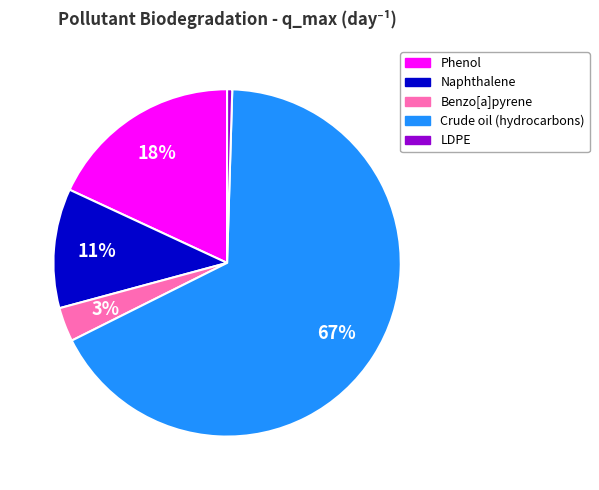

To the nearest percent, what portion does Benzo[a]pyrene represent?

3%